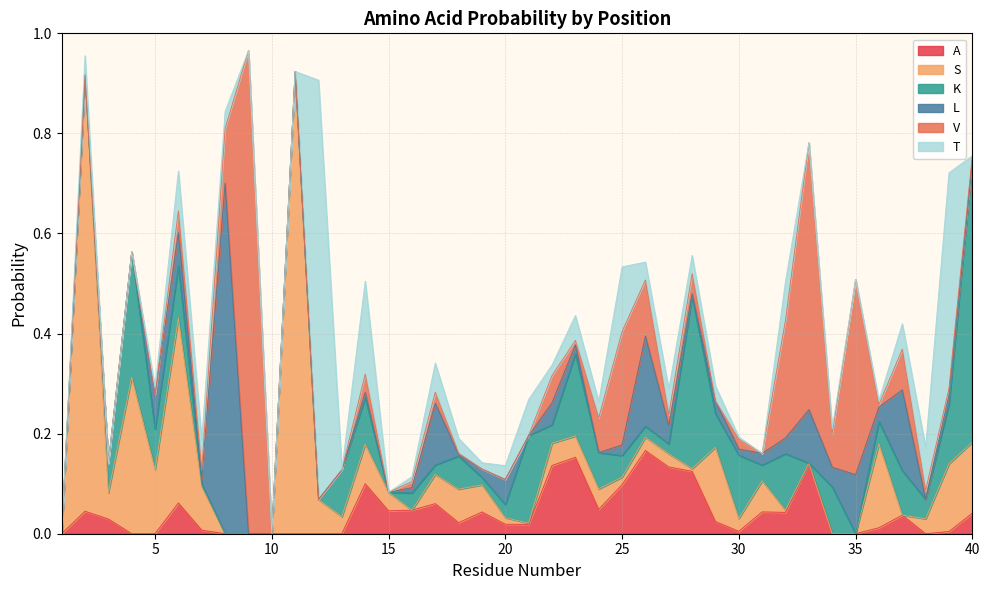

What is the maximum value shown in the chart?

1.0